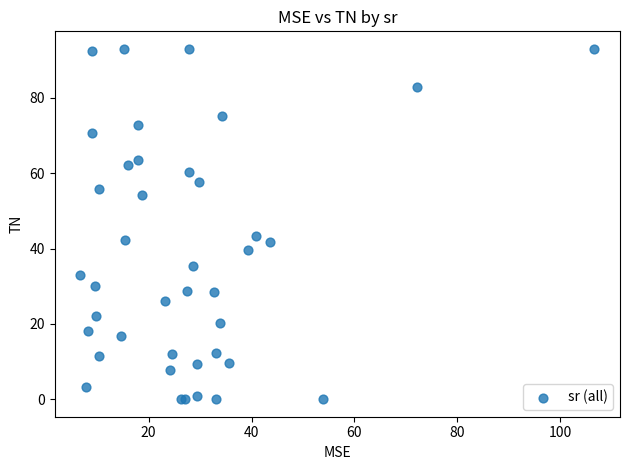

What Y value in the scatter plot is closest to 46?

43.4